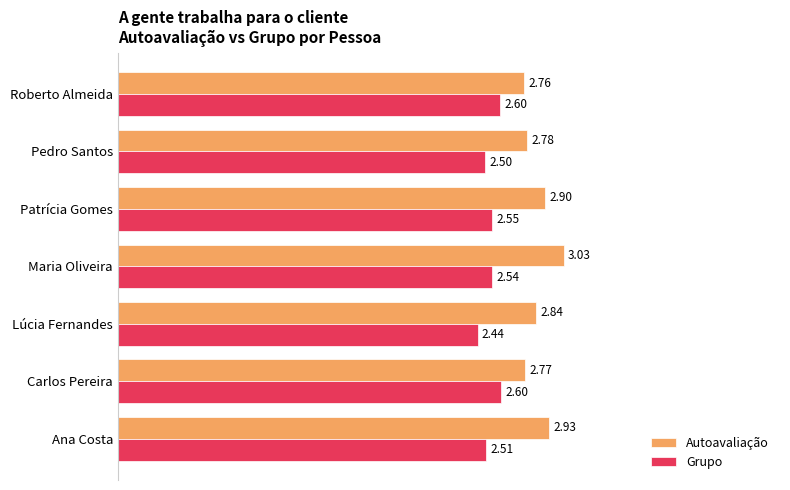

List the labels in order of Autoavaliação value, largest first.

Maria Oliveira, Ana Costa, Patrícia Gomes, Lúcia Fernandes, Pedro Santos, Carlos Pereira, Roberto Almeida